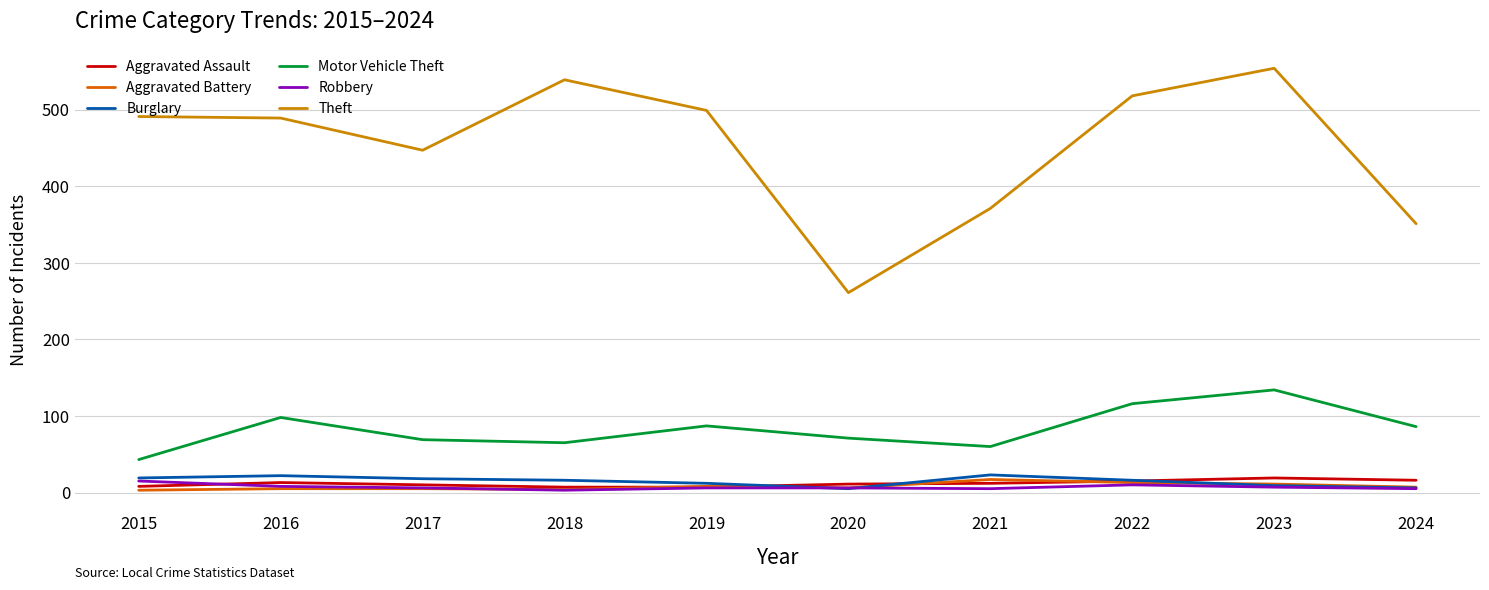

Between 2017 and 2021, which series saw the biggest shift?

Theft